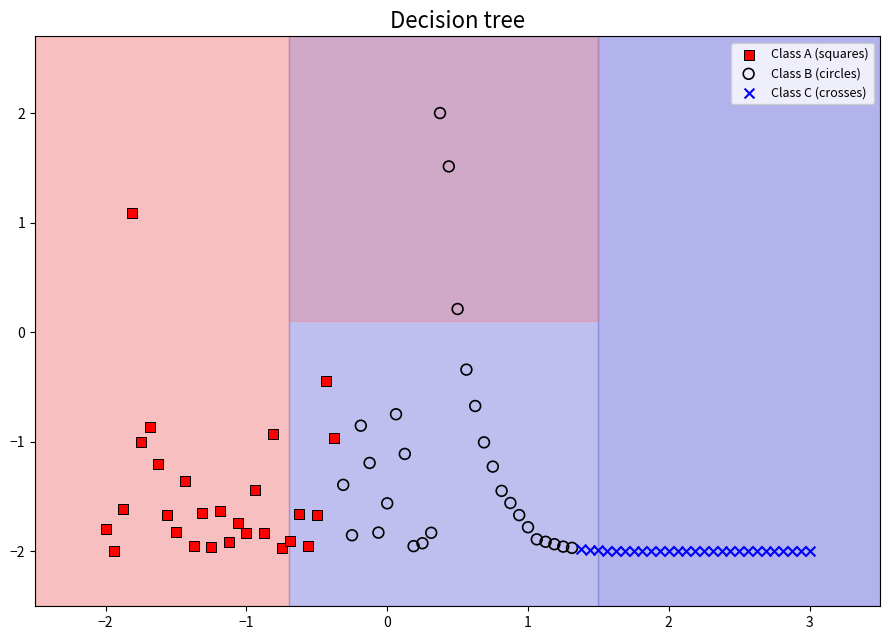

Which series has the largest Y range (max minus min)?

Class B (circles)